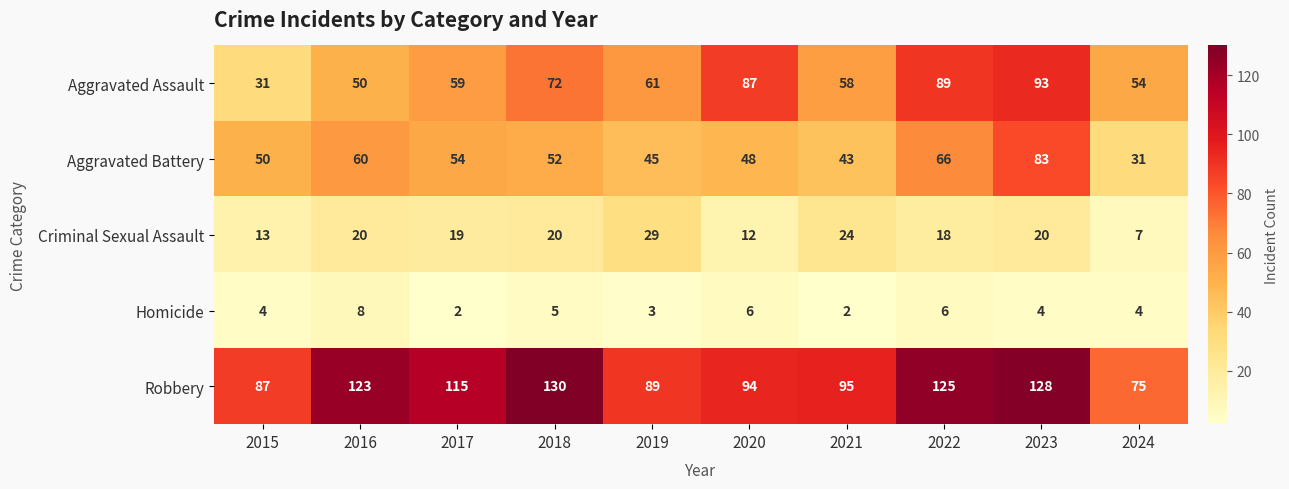

At which label is Robbery closest to 102?

2021